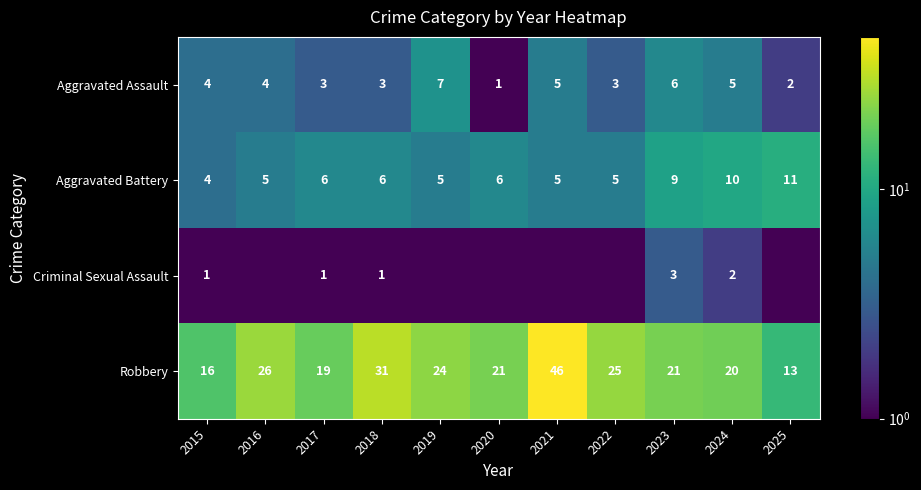

What is the total value across all series at 2015?

25.0